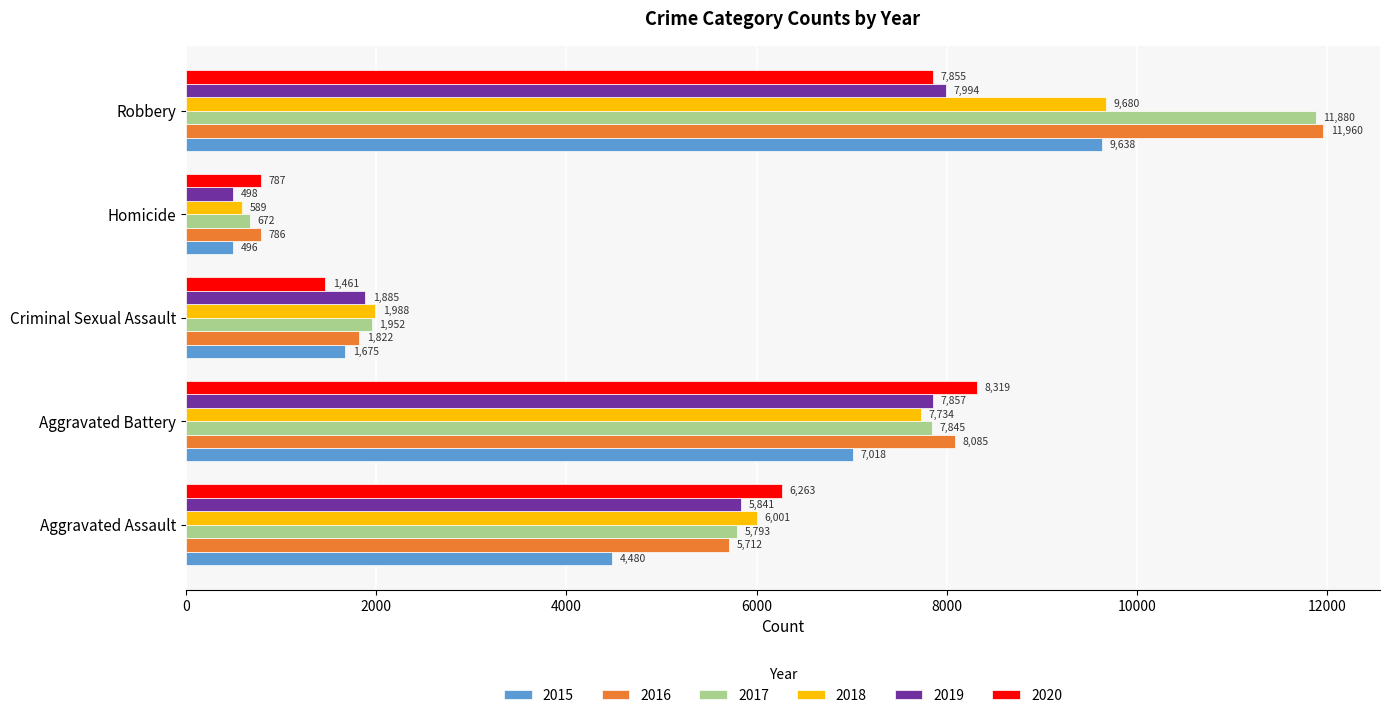

What is the difference between the maximum and minimum values in the 2015 series?

9142